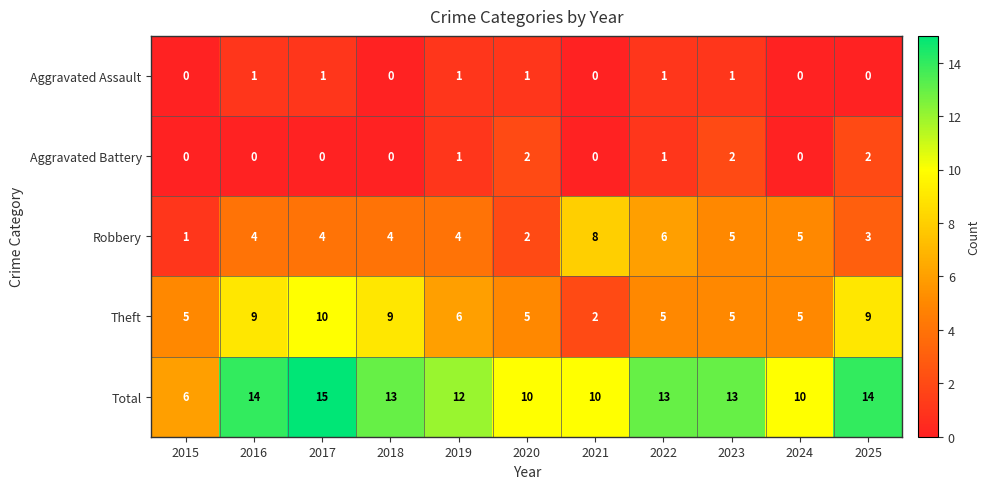

Which series changed the most between 2016 and 2019?

Theft